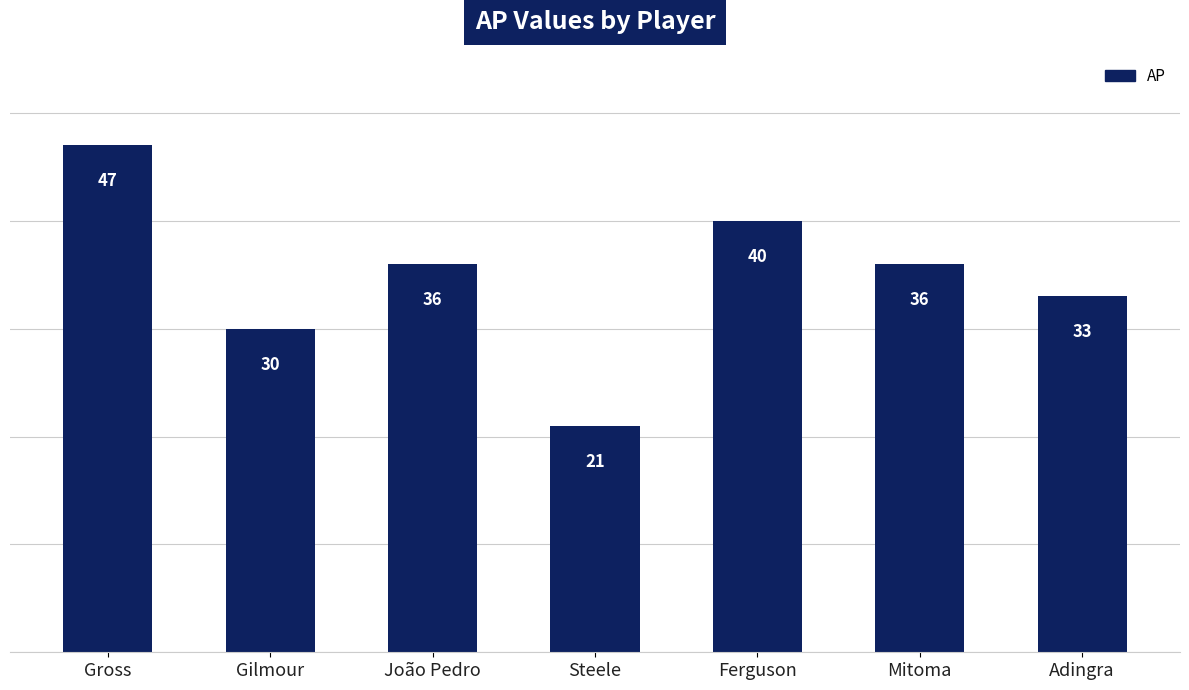

Are the bars grouped side by side (vs. stacked)?

No